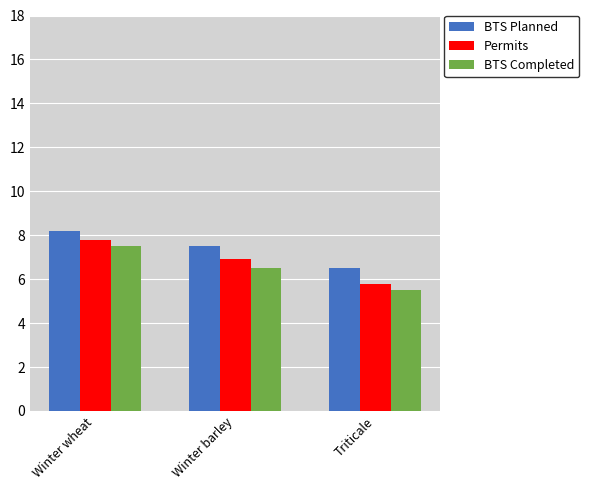

Where does the Permits series first go above 6?

Winter wheat